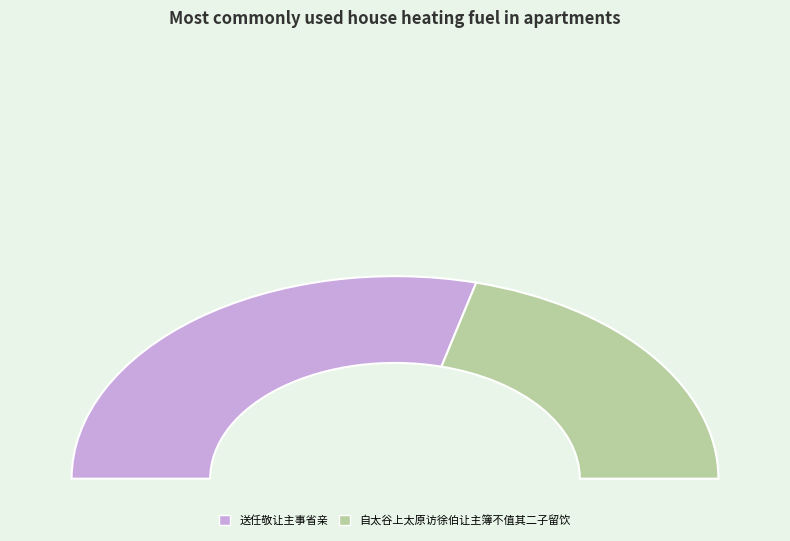

How many segments does this pie chart have?

2